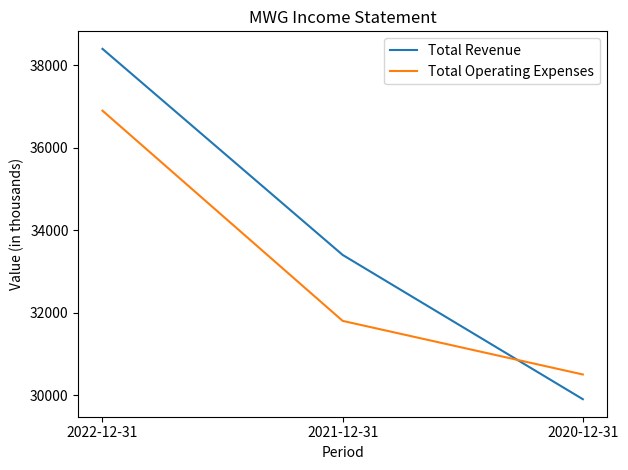

How many series are shown in this chart?

2